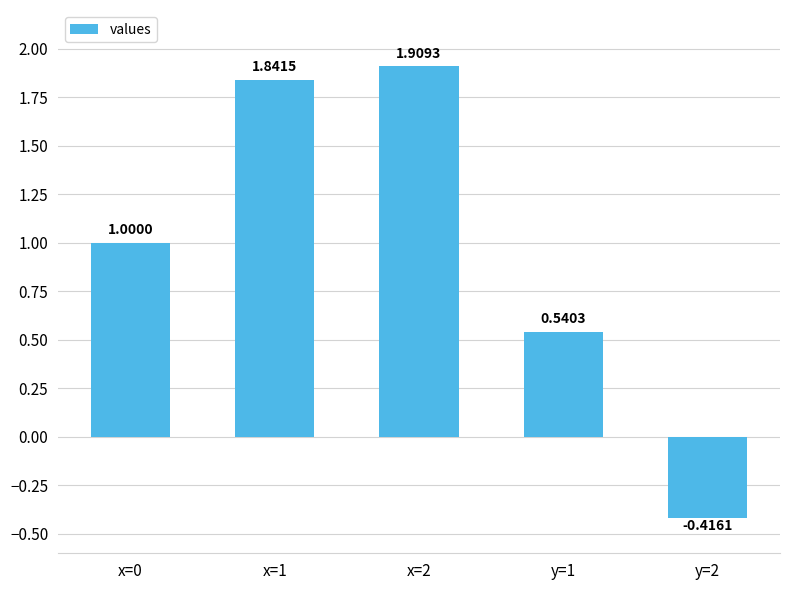

What is the sum of all values?

4.9